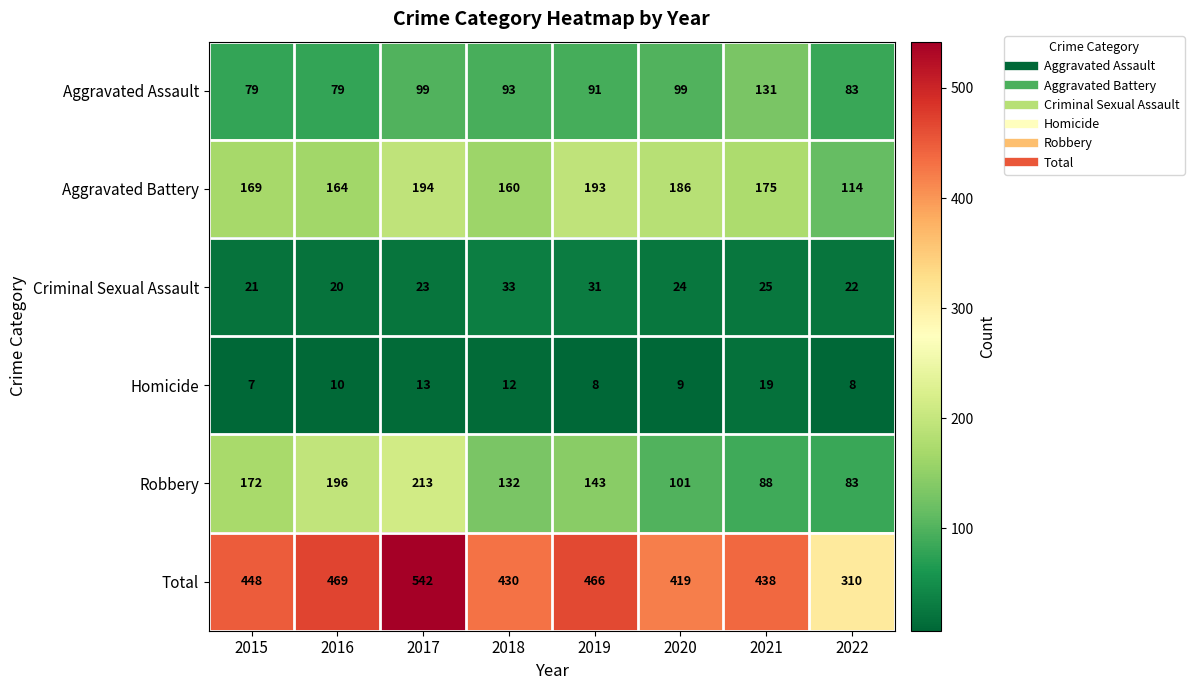

At how many categories does at least one series exceed 8?

8